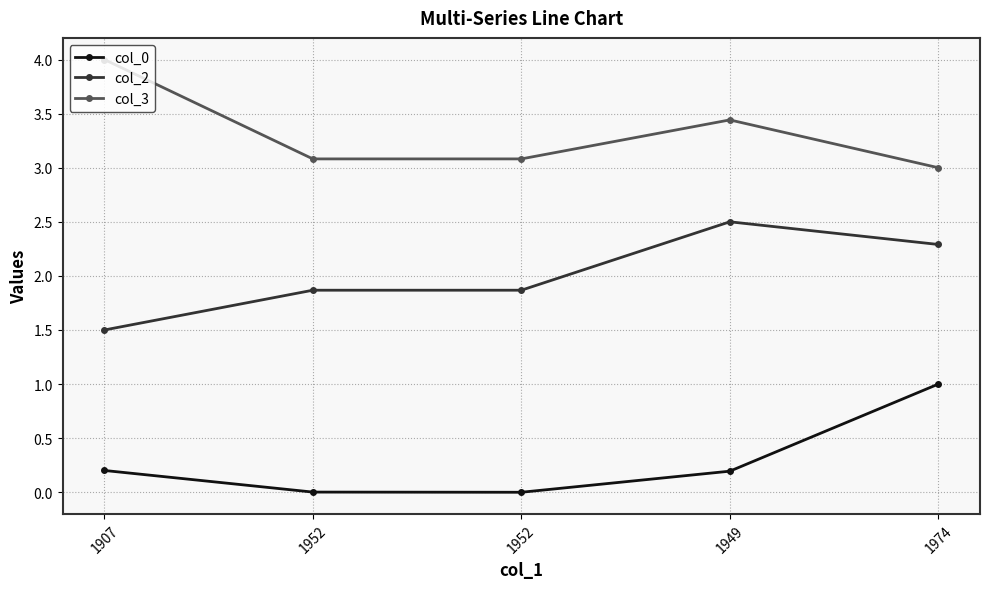

Reading left to right, list all the values displayed in this chart.

col_0: 0.2	0.0	0.0	0.2	1.0
col_2: 1.5	1.9	1.9	2.5	2.3
col_3: 4.0	3.1	3.1	3.4	3.0